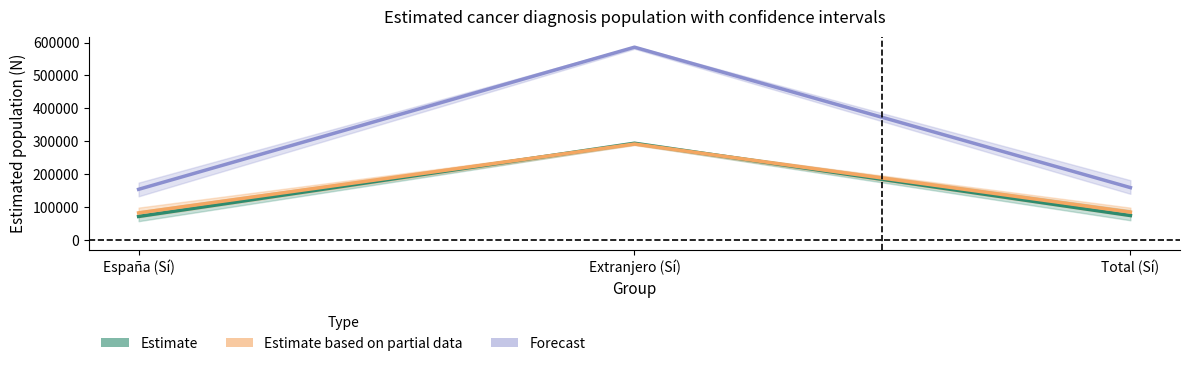

What position from the right is Total (Sí)?

1